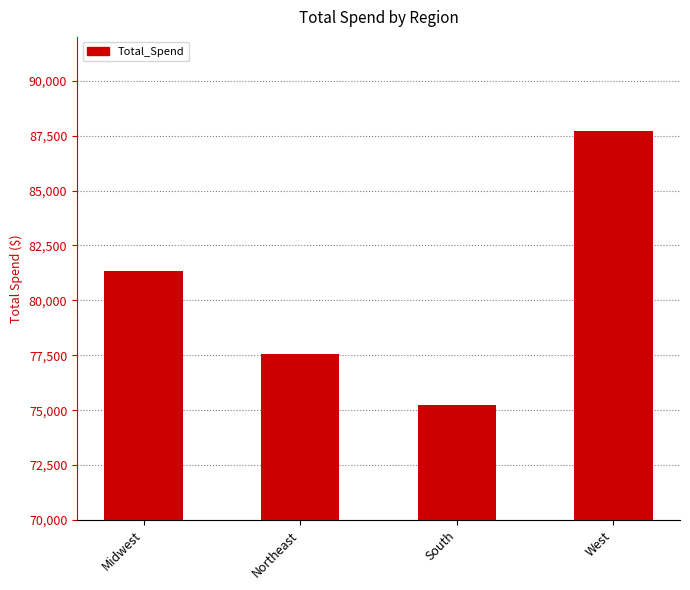

List the labels in order of value, largest first.

West, Midwest, Northeast, South